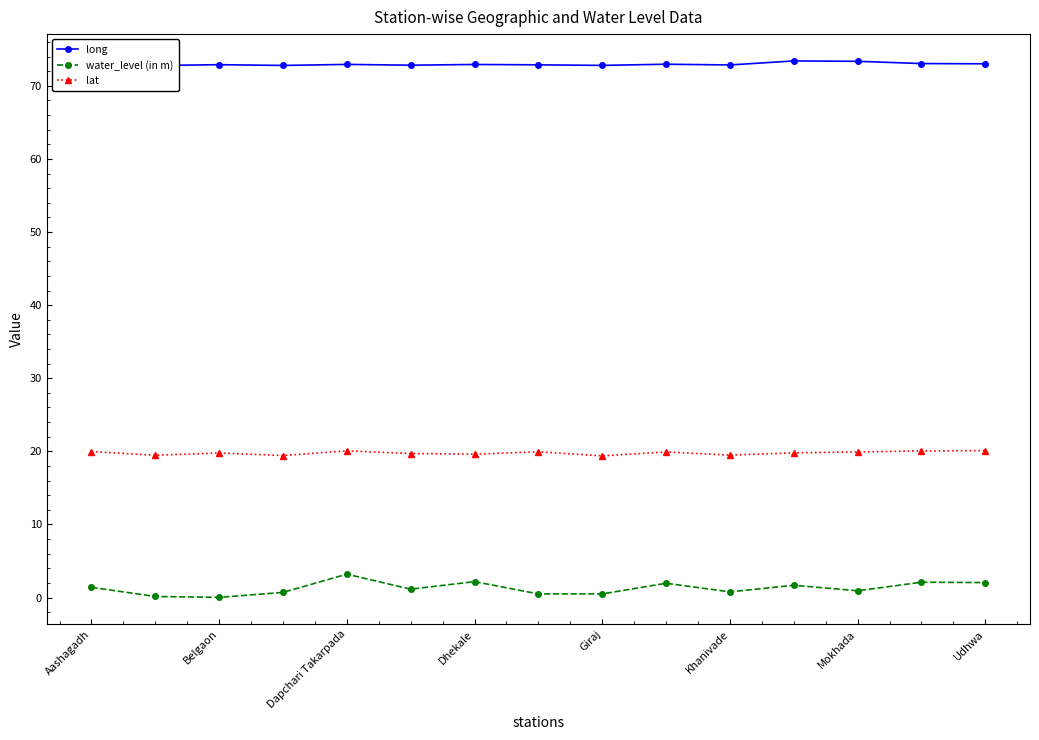

List the series in order of their peak value, highest first.

long, lat, water_level (in m)